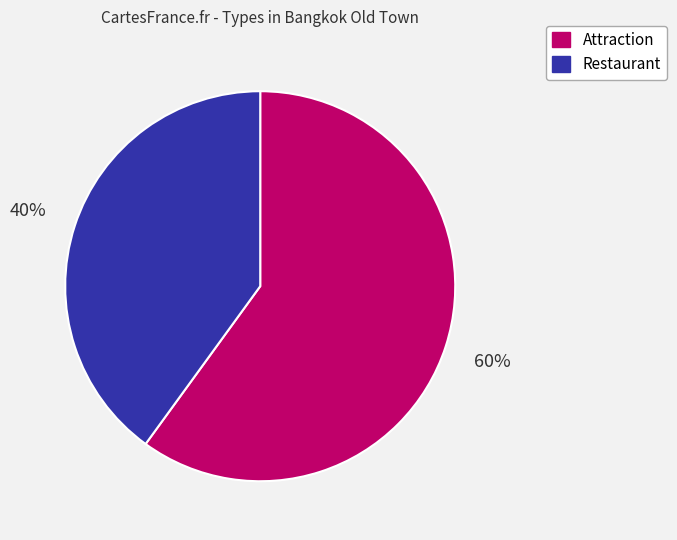

Is the sum of Restaurant and Attraction greater than half?

Yes